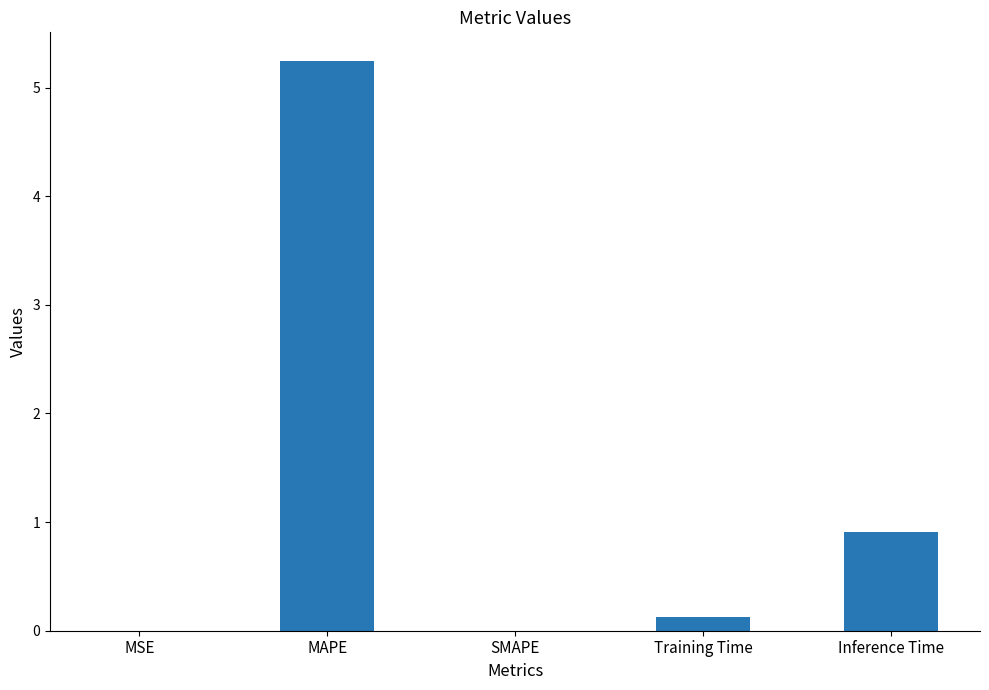

Are the bars horizontal?

No